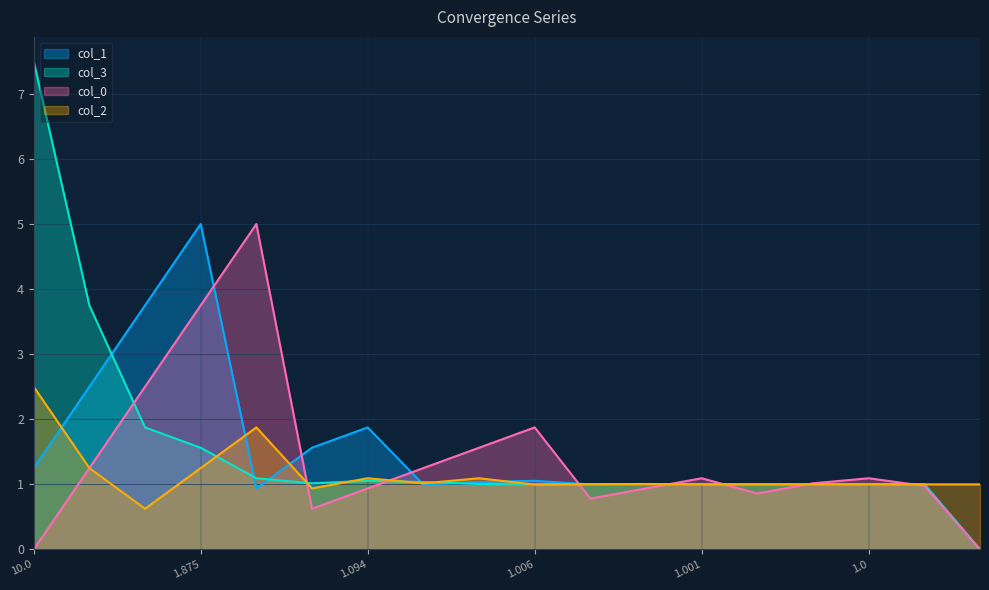

Which series has the largest total across all categories?

col_3